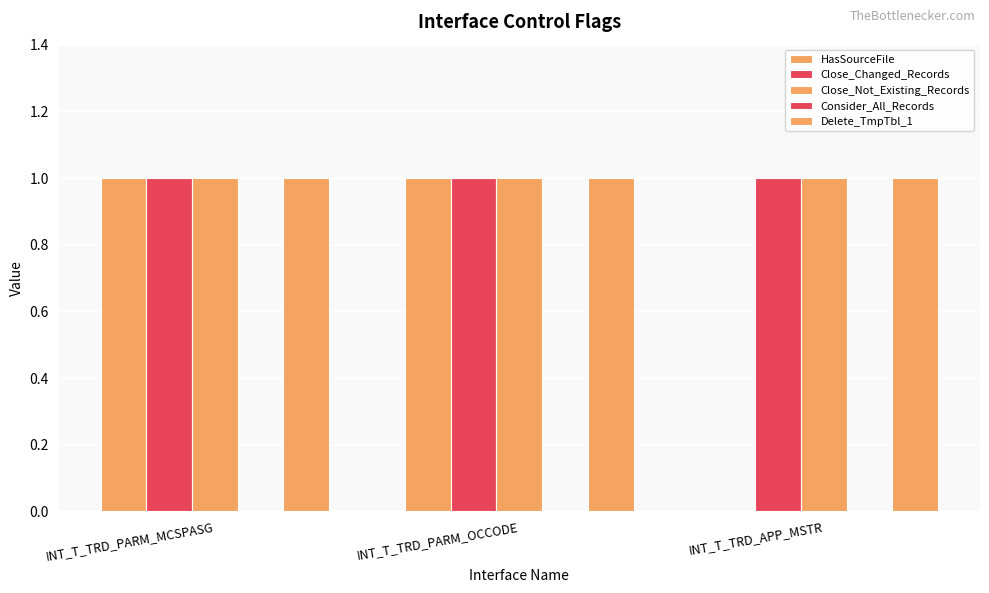

Is it true that Close_Changed_Records equals 1 at INT_T_TRD_PARM_MCSPASG?

True